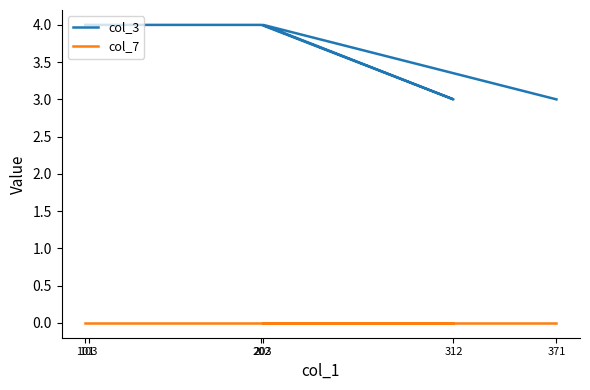

True or false: col_7 and col_3 cross at least once.

False